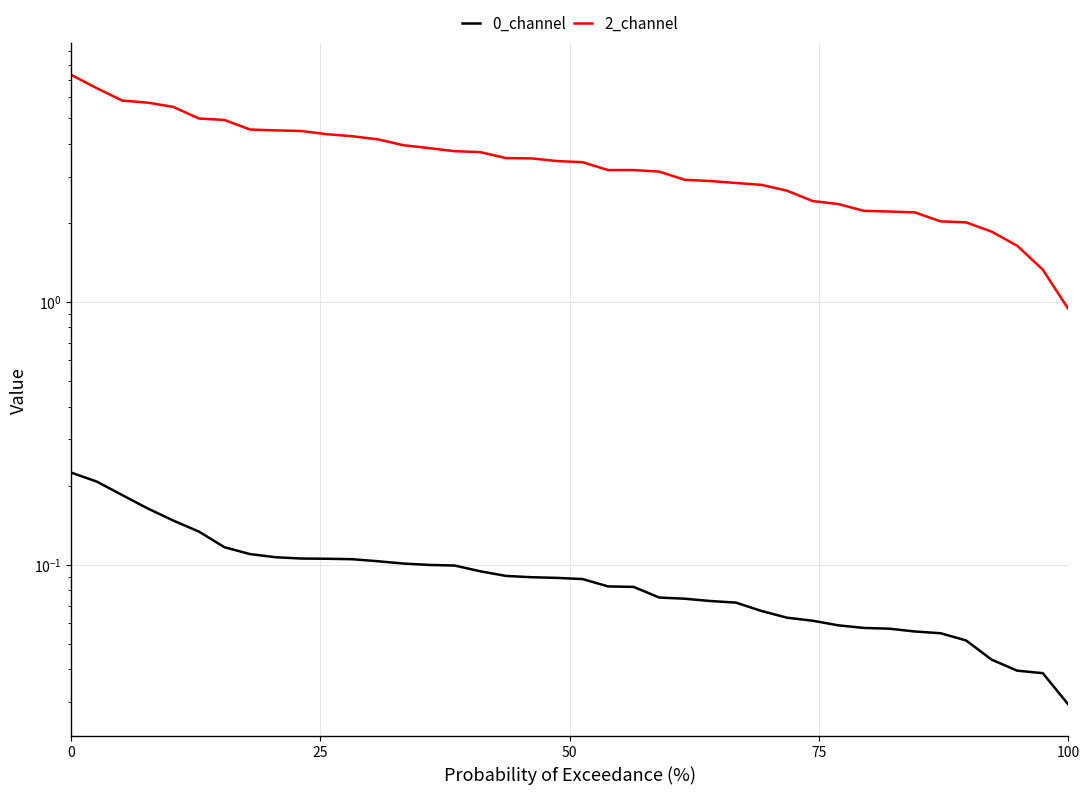

What is the value of the 0_channel point at the 26th from the left?

0.2